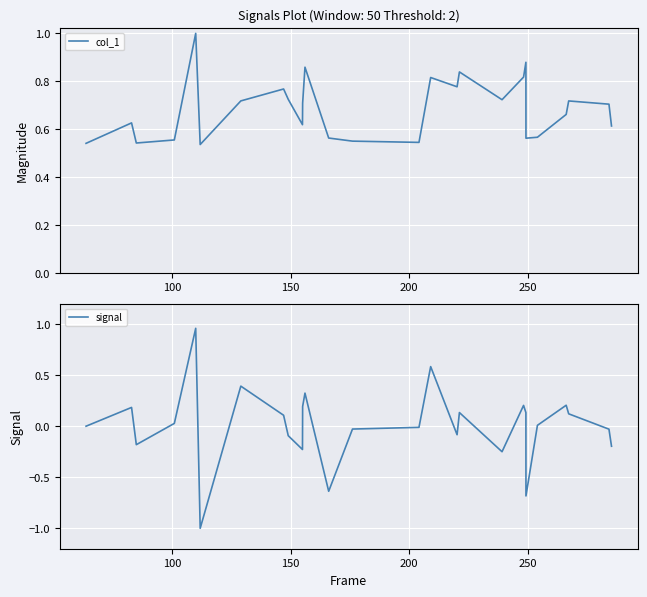

How many lines are shown in the chart?

2